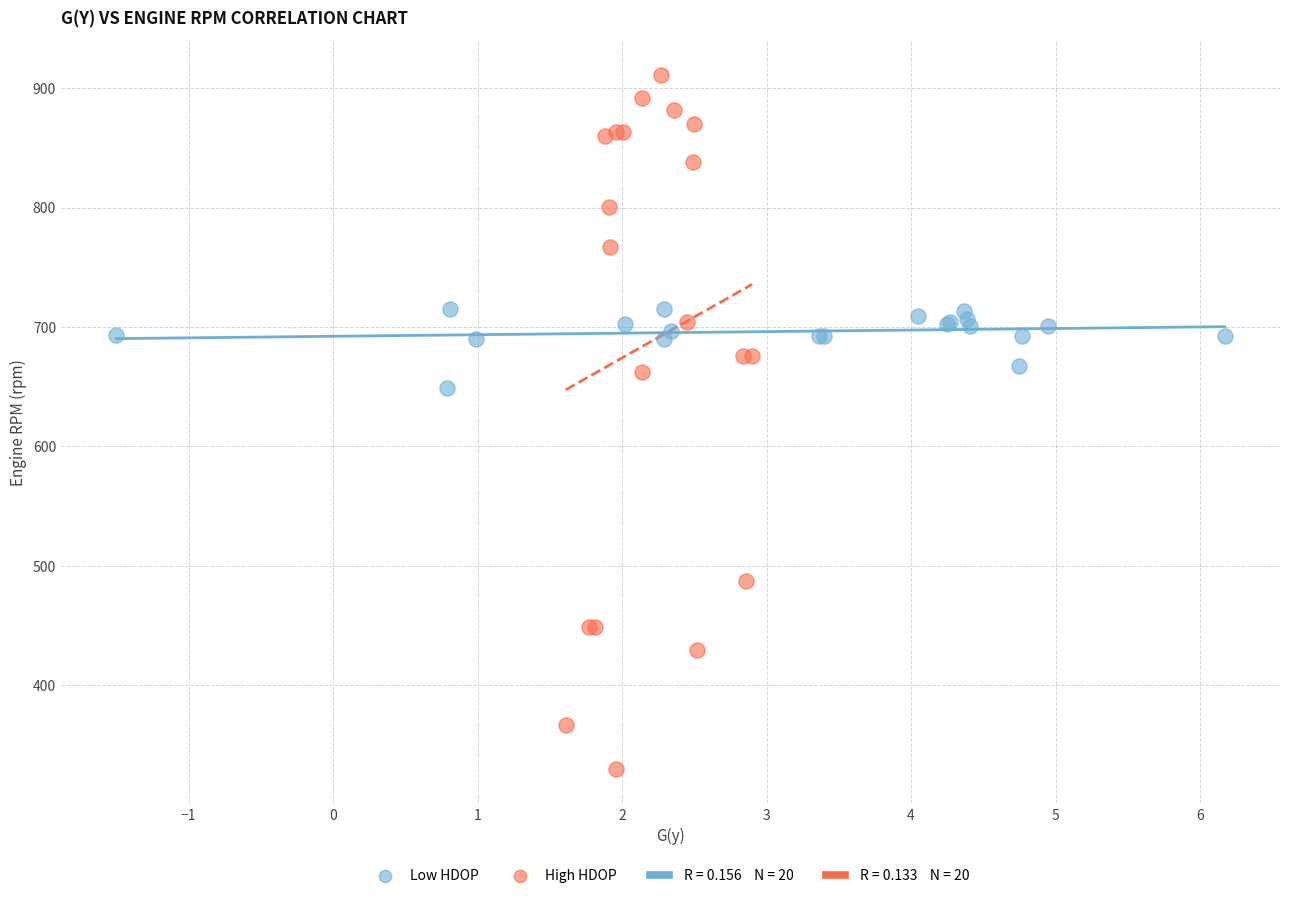

Which series has the widest spread of Y values?

High HDOP